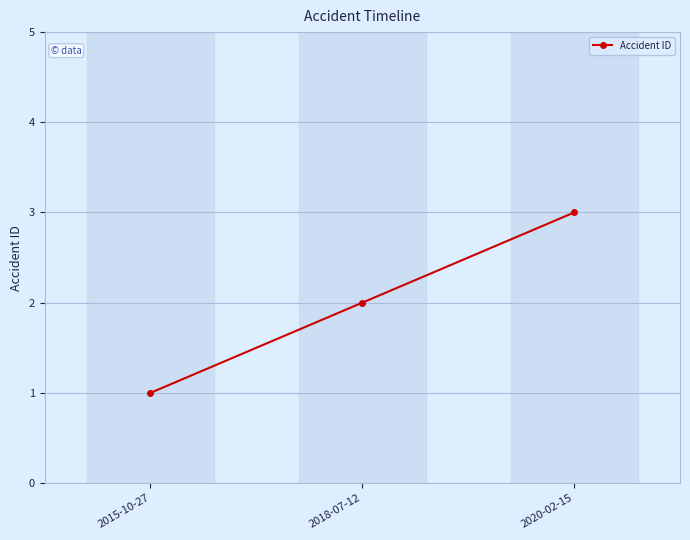

Rank the categories by value from highest to lowest.

2020-02-15, 2018-07-12, 2015-10-27